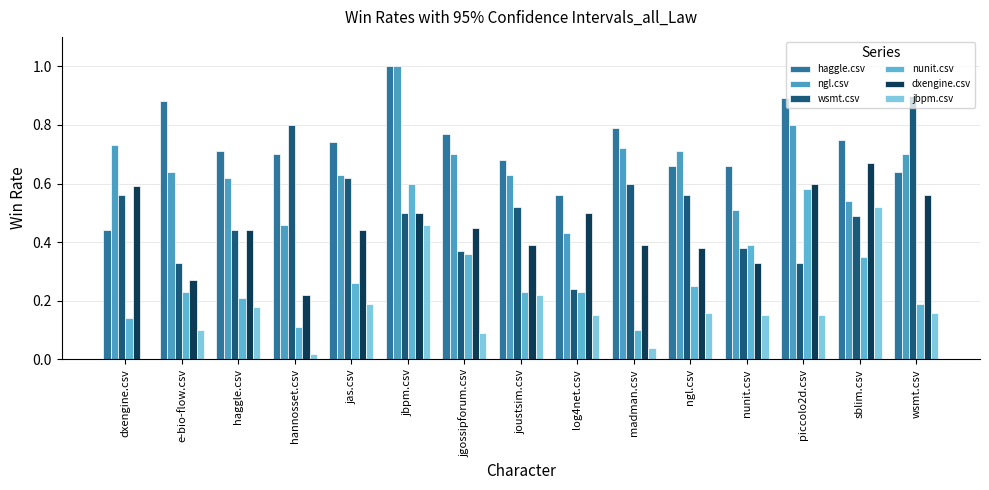

Reading right to left, what are all the values shown in this chart?

haggle.csv: wsmt.csv=0.6	sblim.csv=0.8	piccolo2d.csv=0.9	nunit.csv=0.7	ngl.csv=0.7	madman.csv=0.8	log4net.csv=0.6	joustsim.csv=0.7	jgossipforum.csv=0.8	jbpm.csv=1.0	jas.csv=0.7	hannosset.csv=0.7	haggle.csv=0.7	e-bio-flow.csv=0.9	dxengine.csv=0.4
ngl.csv: wsmt.csv=0.7	sblim.csv=0.5	piccolo2d.csv=0.8	nunit.csv=0.5	ngl.csv=0.7	madman.csv=0.7	log4net.csv=0.4	joustsim.csv=0.6	jgossipforum.csv=0.7	jbpm.csv=1.0	jas.csv=0.6	hannosset.csv=0.5	haggle.csv=0.6	e-bio-flow.csv=0.6	dxengine.csv=0.7
wsmt.csv: wsmt.csv=0.9	sblim.csv=0.5	piccolo2d.csv=0.3	nunit.csv=0.4	ngl.csv=0.6	madman.csv=0.6	log4net.csv=0.2	joustsim.csv=0.5	jgossipforum.csv=0.4	jbpm.csv=0.5	jas.csv=0.6	hannosset.csv=0.8	haggle.csv=0.4	e-bio-flow.csv=0.3	dxengine.csv=0.6
nunit.csv: wsmt.csv=0.2	sblim.csv=0.3	piccolo2d.csv=0.6	nunit.csv=0.4	ngl.csv=0.2	madman.csv=0.1	log4net.csv=0.2	joustsim.csv=0.2	jgossipforum.csv=0.4	jbpm.csv=0.6	jas.csv=0.3	hannosset.csv=0.1	haggle.csv=0.2	e-bio-flow.csv=0.2	dxengine.csv=0.1
dxengine.csv: wsmt.csv=0.6	sblim.csv=0.7	piccolo2d.csv=0.6	nunit.csv=0.3	ngl.csv=0.4	madman.csv=0.4	log4net.csv=0.5	joustsim.csv=0.4	jgossipforum.csv=0.5	jbpm.csv=0.5	jas.csv=0.4	hannosset.csv=0.2	haggle.csv=0.4	e-bio-flow.csv=0.3	dxengine.csv=0.6
jbpm.csv: wsmt.csv=0.2	sblim.csv=0.5	piccolo2d.csv=0.1	nunit.csv=0.1	ngl.csv=0.2	madman.csv=0.0	log4net.csv=0.1	joustsim.csv=0.2	jgossipforum.csv=0.1	jbpm.csv=0.5	jas.csv=0.2	hannosset.csv=0.0	haggle.csv=0.2	e-bio-flow.csv=0.1	dxengine.csv=0.0